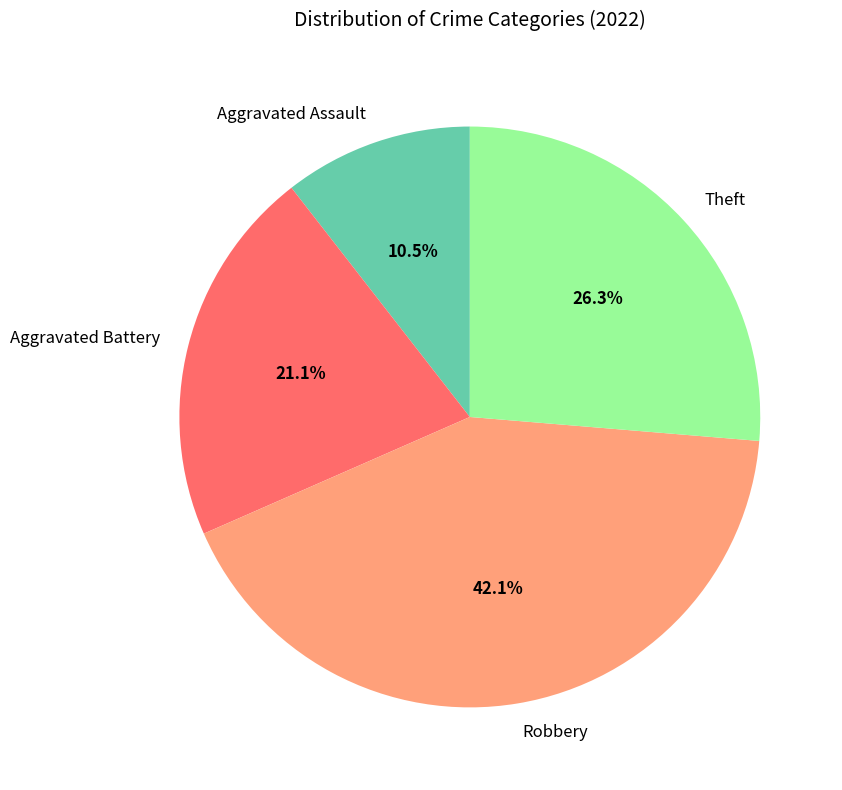

How many slices are in this pie chart?

4